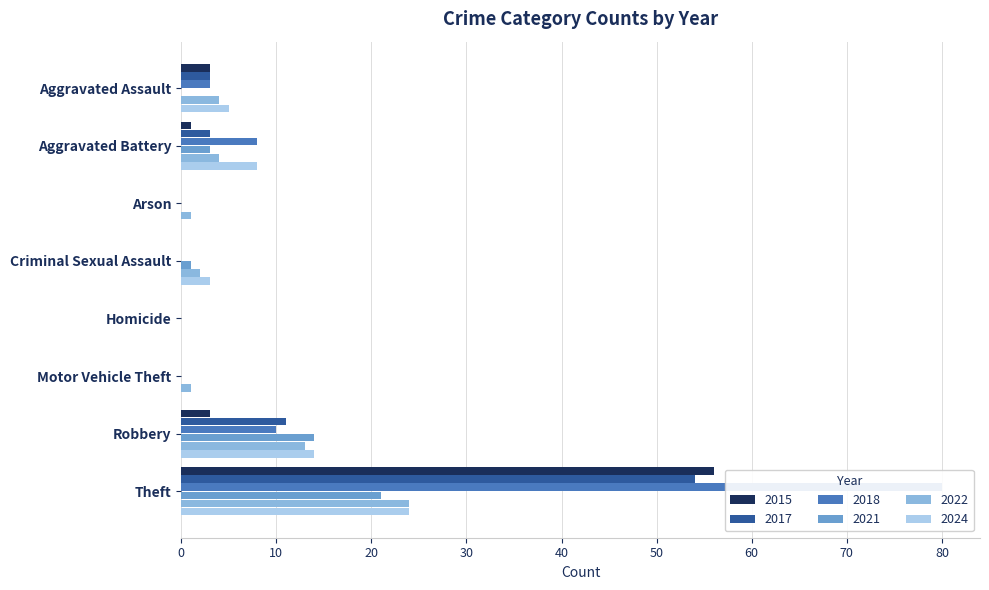

Is it true that 2017 equals 29 at Homicide?

False